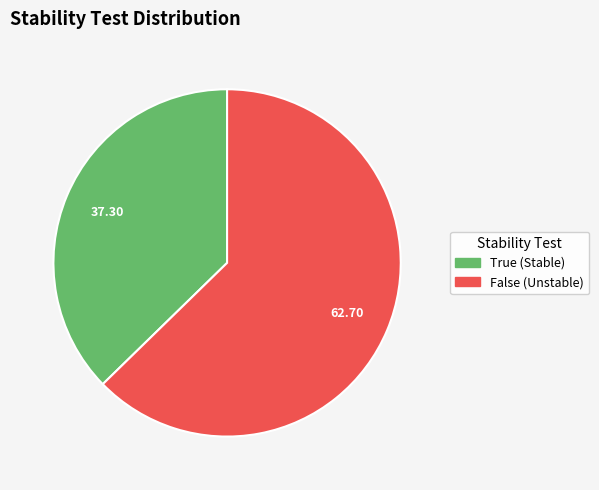

Is it true that False is 63% of the pie?

True